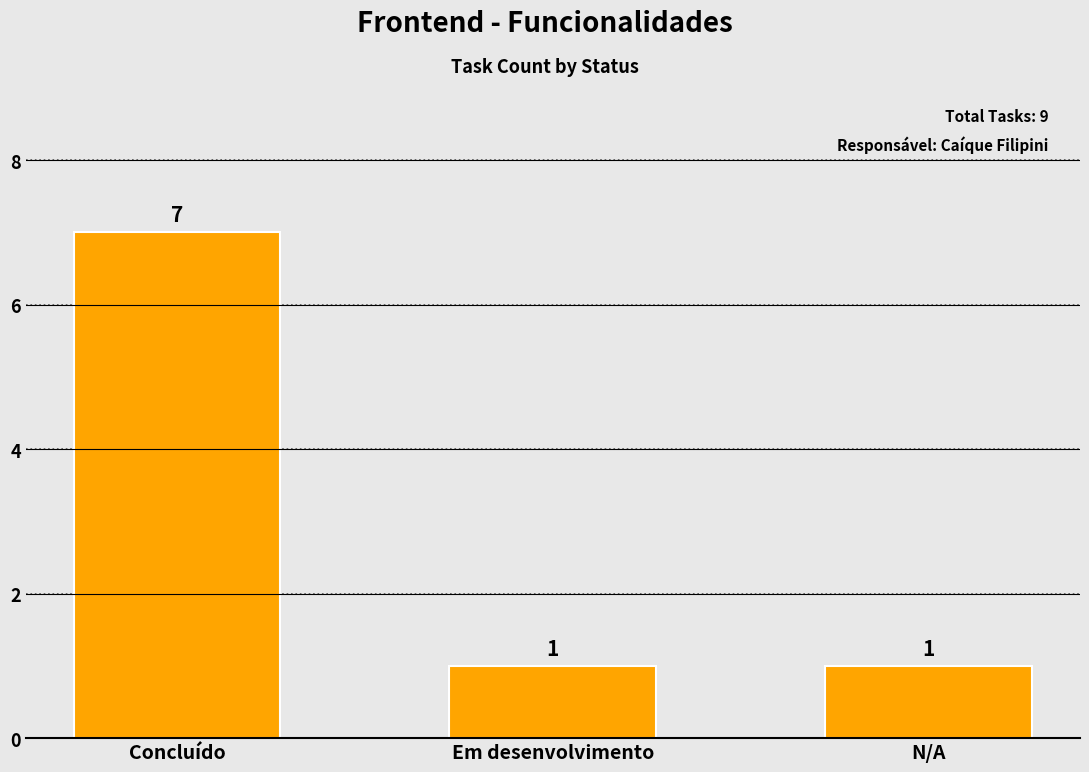

What position from the left is Em desenvolvimento?

2